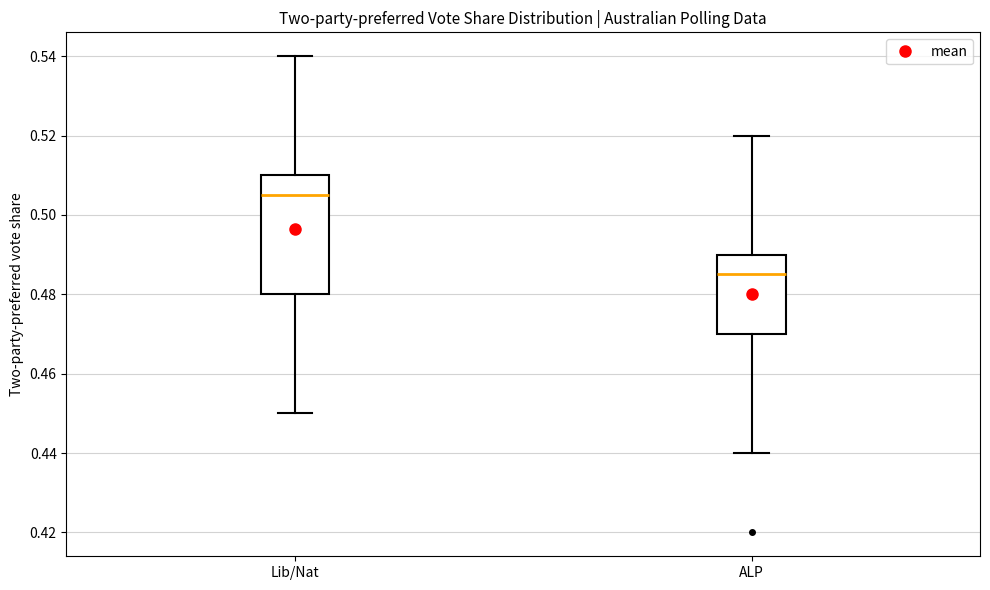

Which box's median line is the highest?

Lib/Nat